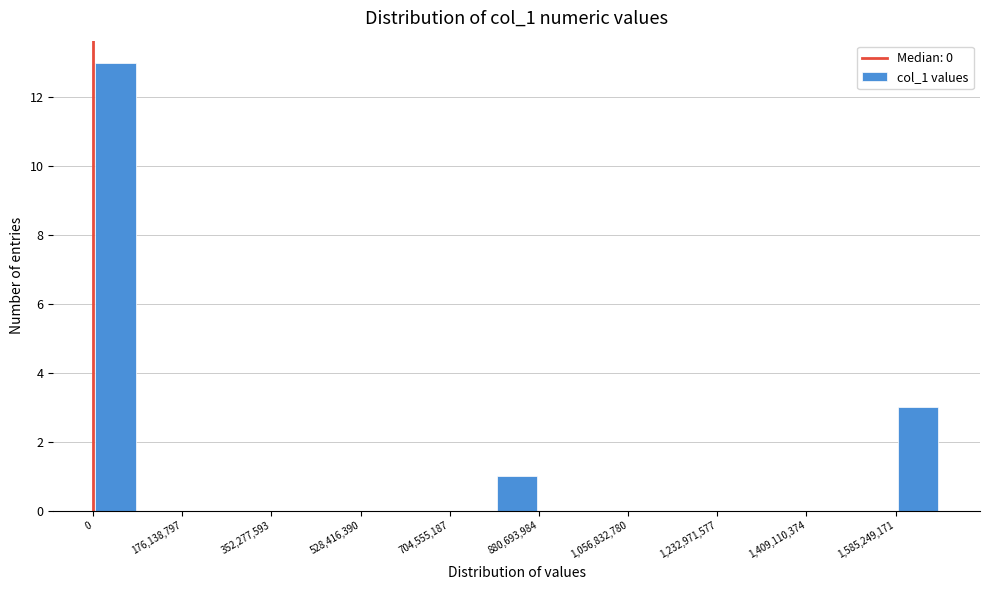

What is the height of the bar covering 1580000000 to 1680000000 on the x-axis? Neither the bar edges nor the heights are printed on the chart, so give them approximately, as read against the axes.

3